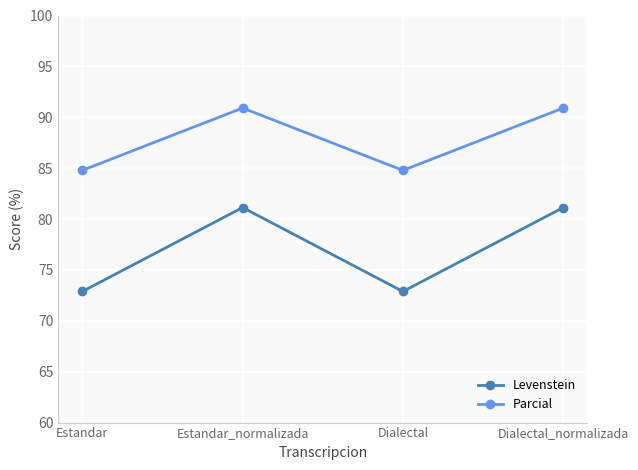

What is the difference between the highest and lowest values at Estandar?

11.9